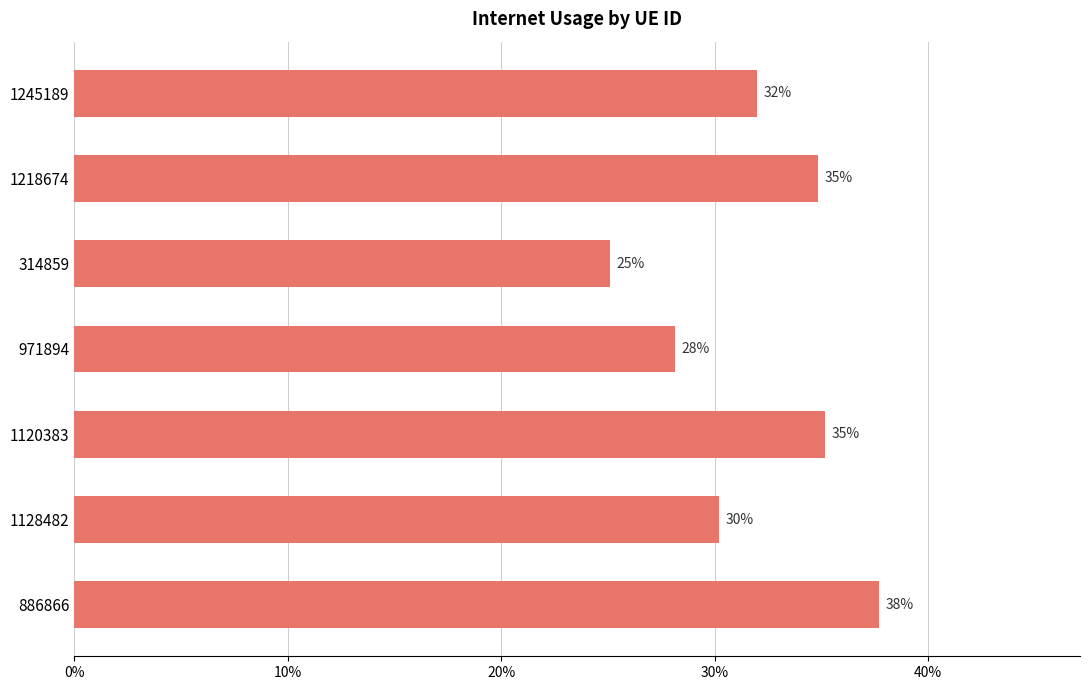

Does the chart contain any negative values?

No